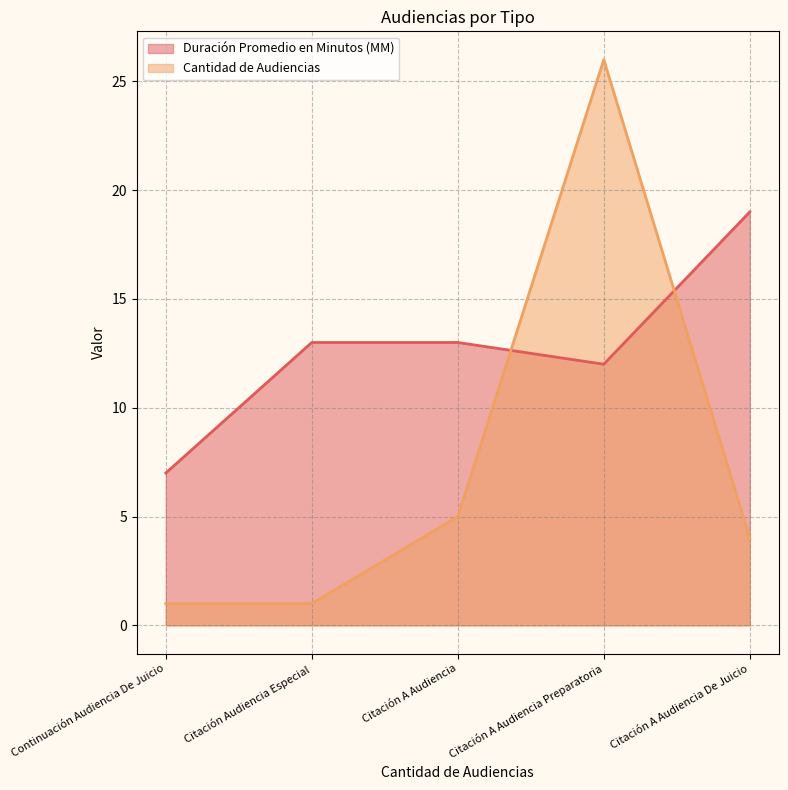

The value of Duración Promedio en Minutos (MM) (line) at Citación A Audiencia Preparatoria is 12. True or false?

True